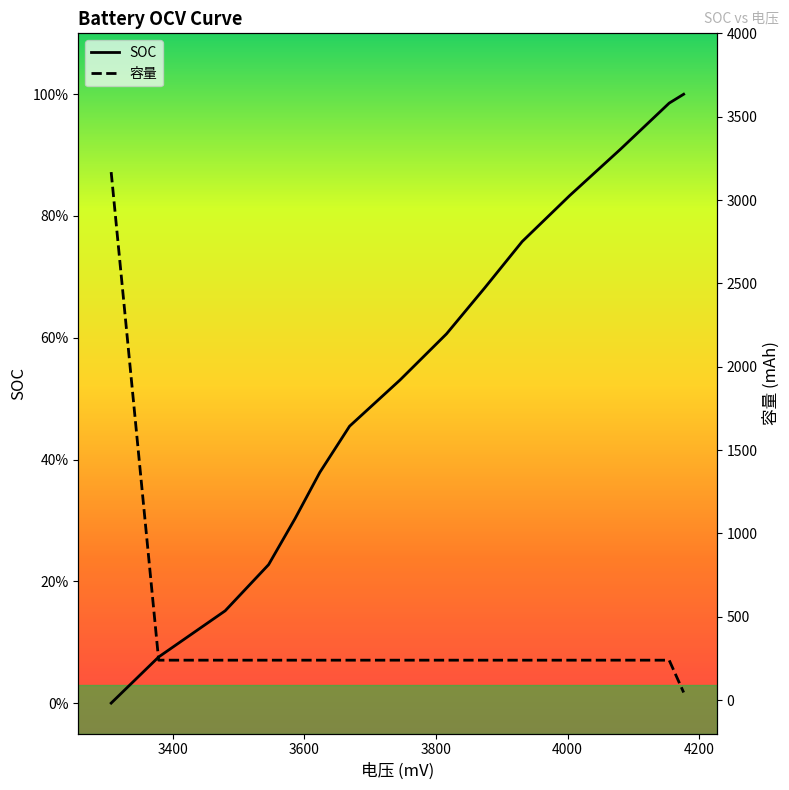

True or false: 容量 has a value of 147.6 at 4200.

False